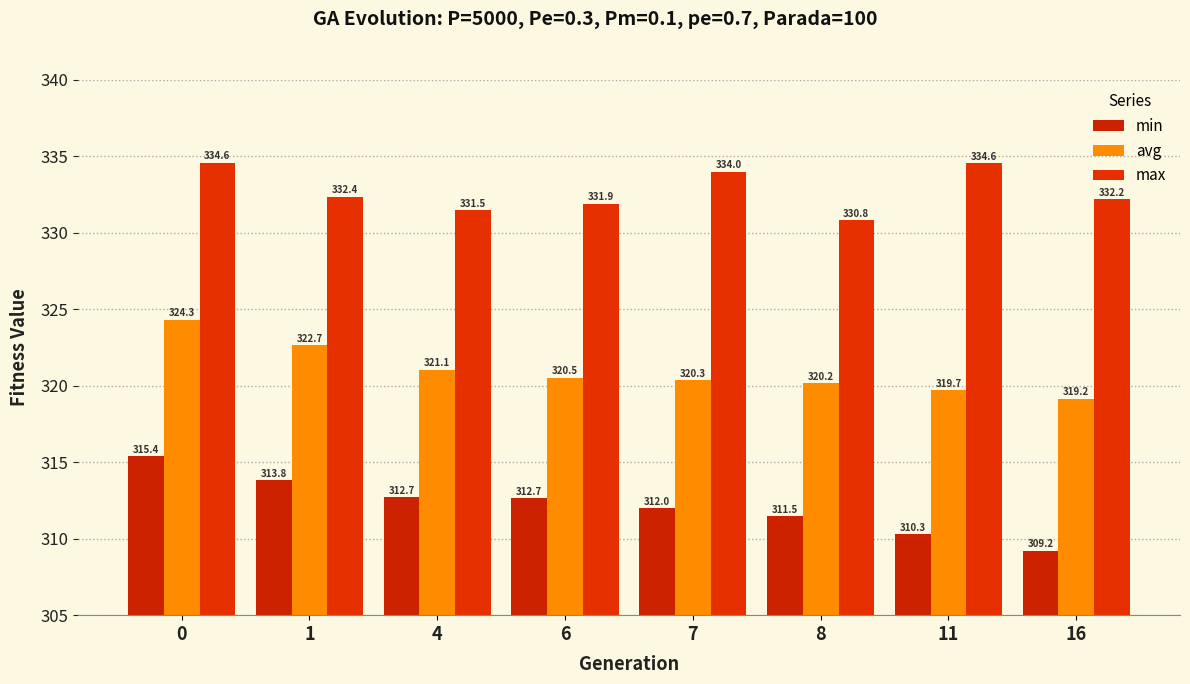

What is the maximum value for min?

315.4